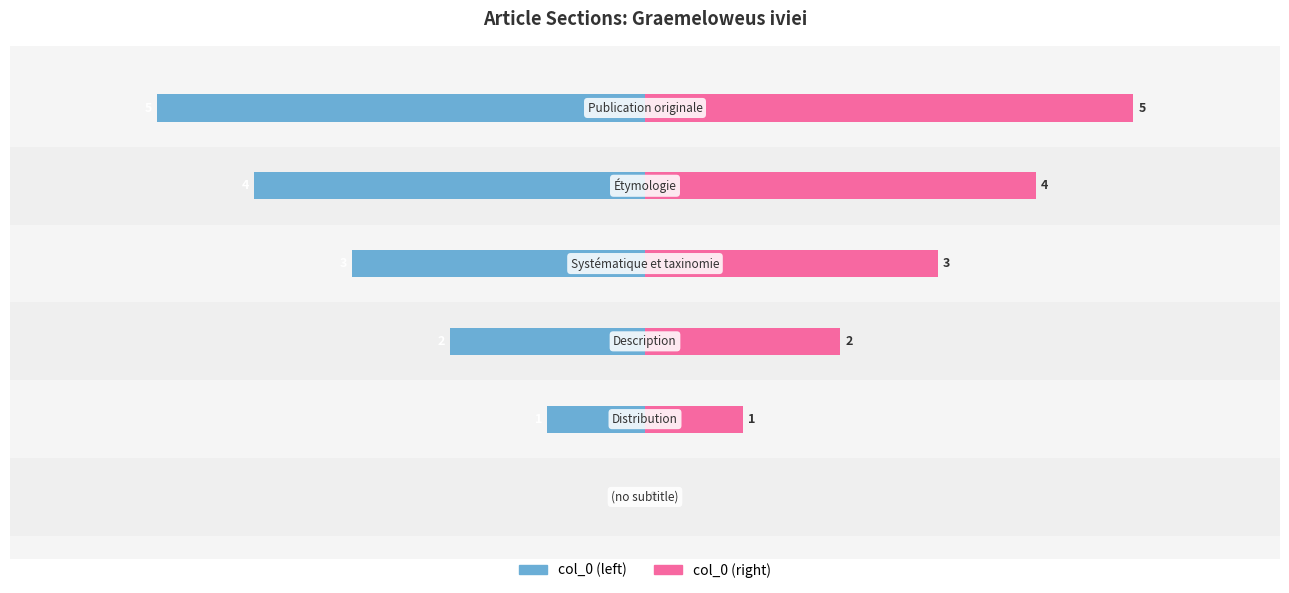

What is the value of the col_0 (left) bar at the 4th from the left?

-3